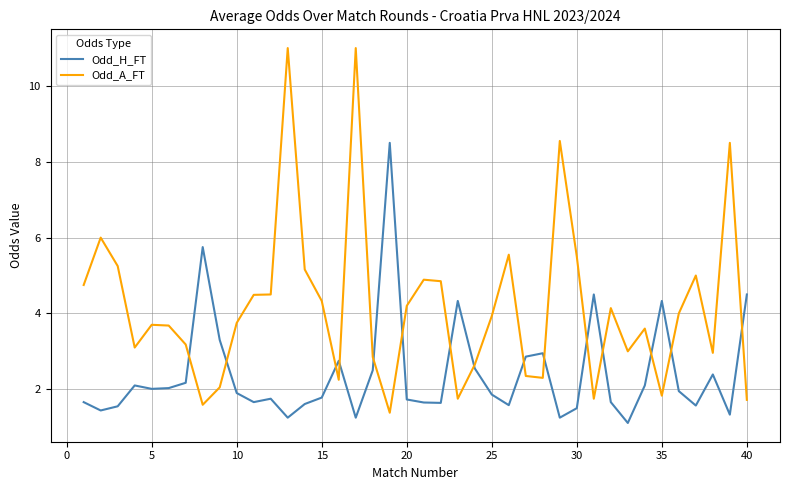

Rank the series by their maximum value, from lowest to highest.

Odd_H_FT, Odd_A_FT